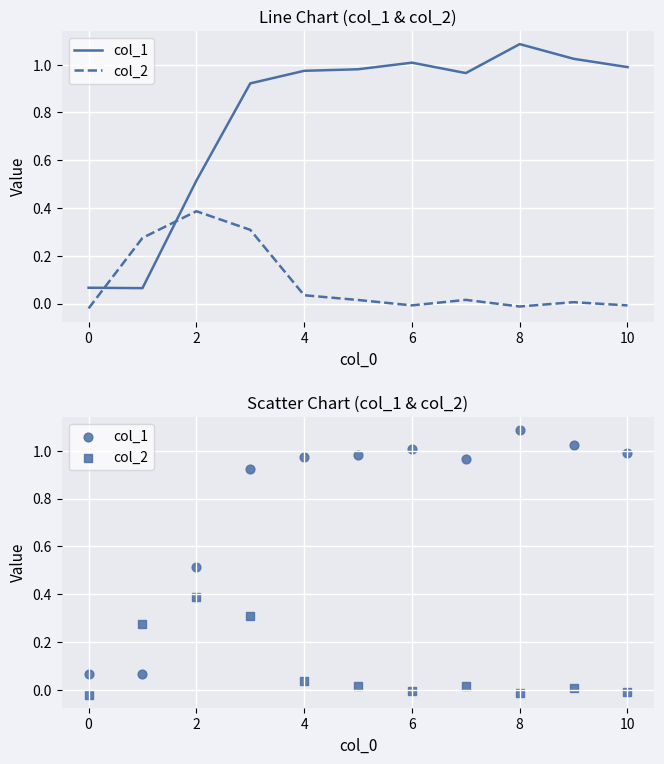

Which series has the largest Y range (max minus min)?

col_1